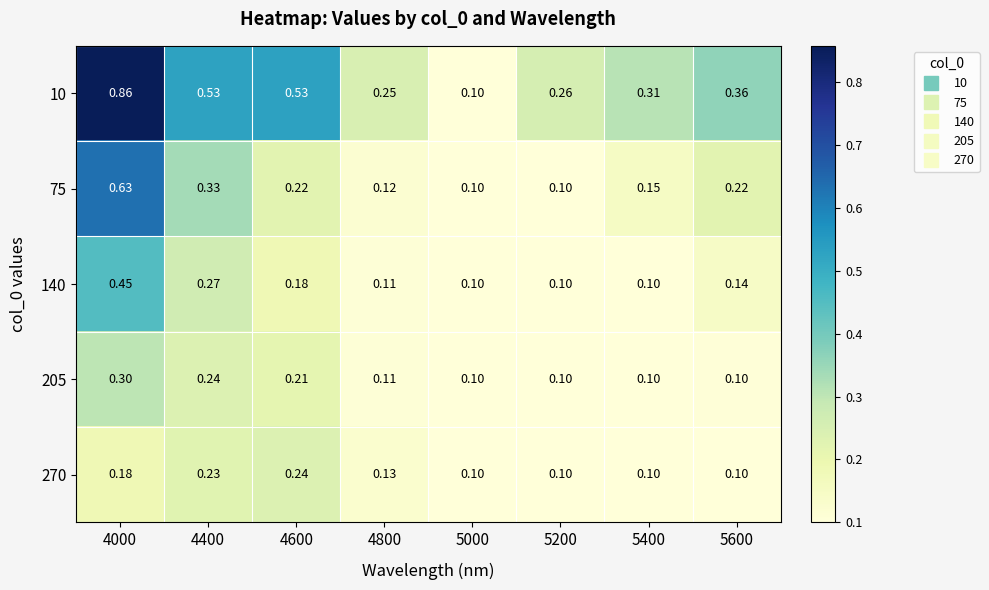

Is the value of 205 at 4600 greater than the value of 10 at 4000?

No